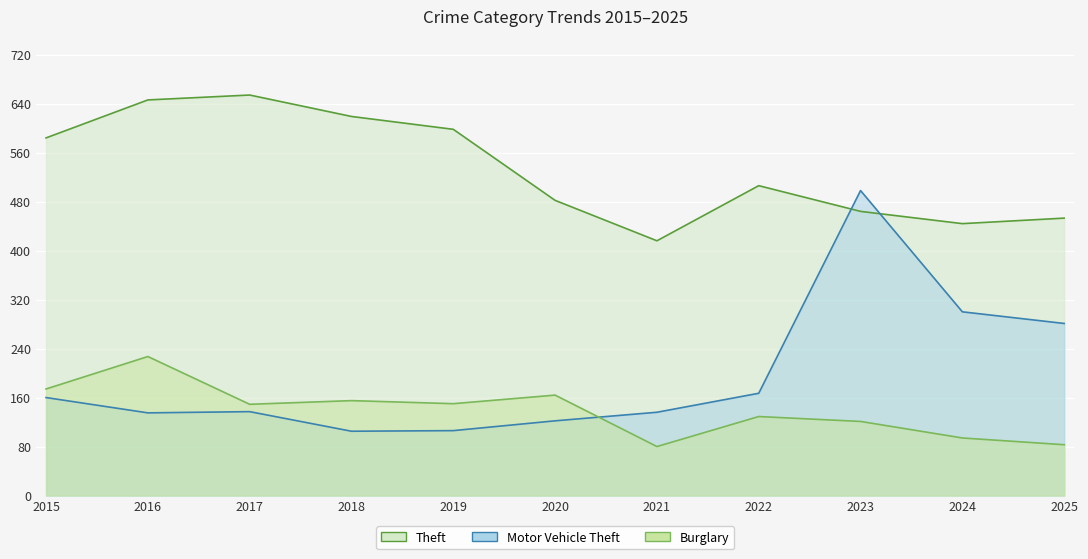

At which label does Motor Vehicle Theft first exceed 137?

2015